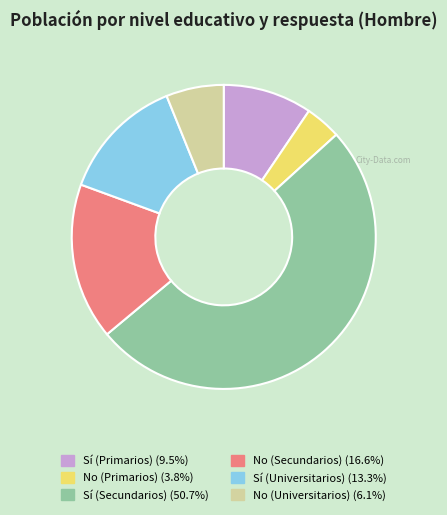

Is there a majority slice in this chart?

Yes